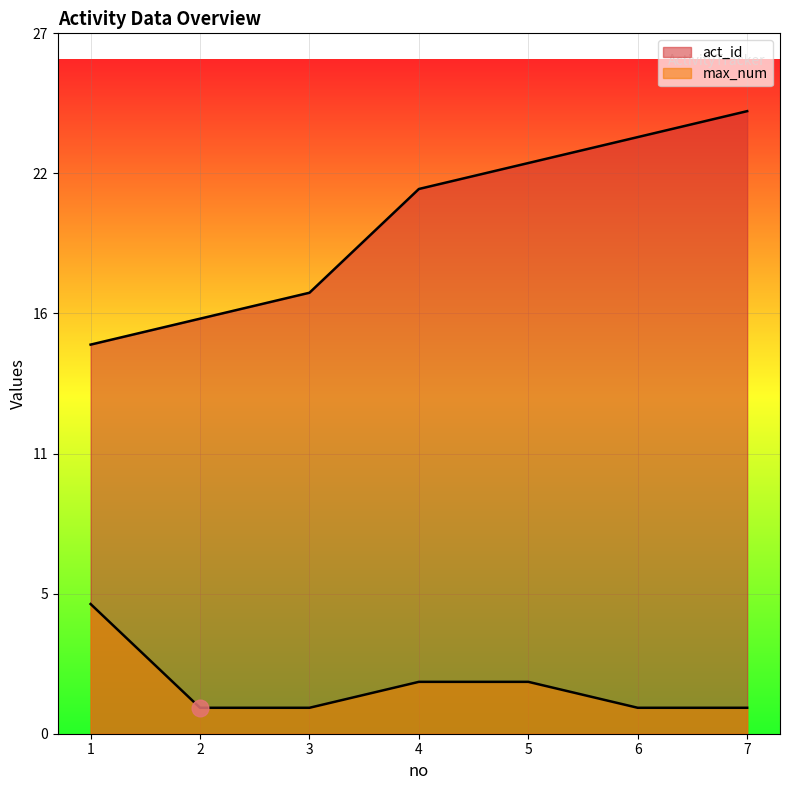

Count the max_num values in the range 1 to 2.

6